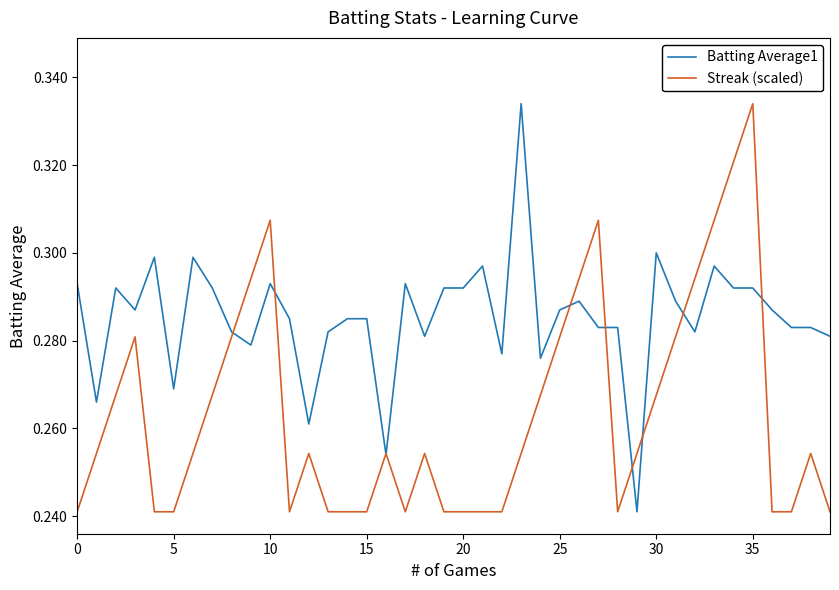

What are all the series names shown in the legend?

Batting Average1, Streak (scaled)